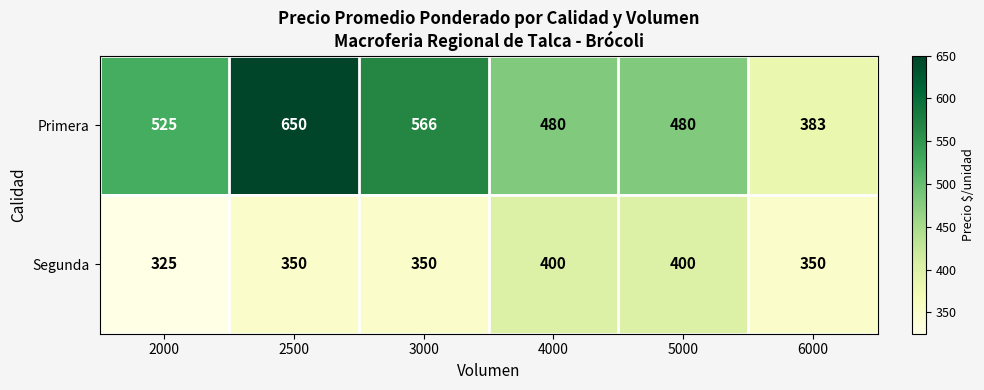

At 5000, list the series in order from largest to smallest.

Primera, Segunda